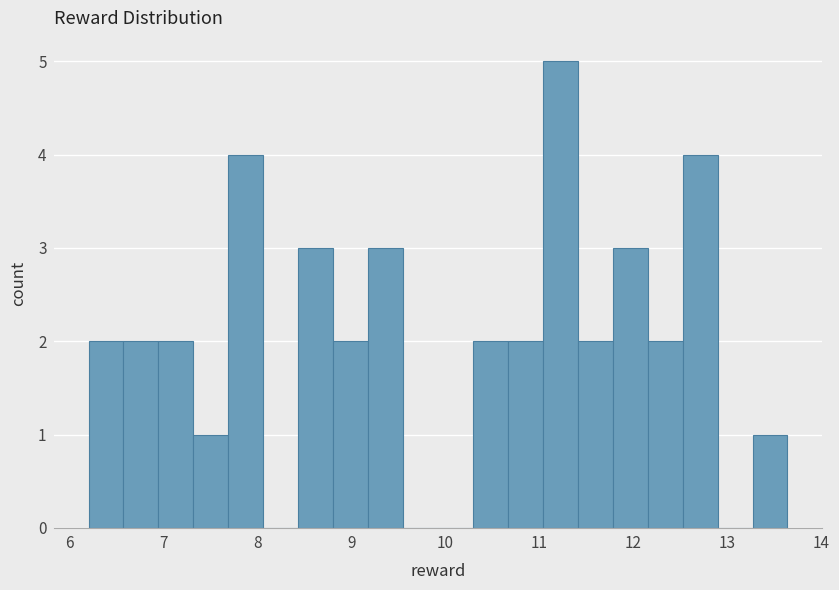

Read against the x-axis, roughly where is the centre of the tallest bar?

11.2